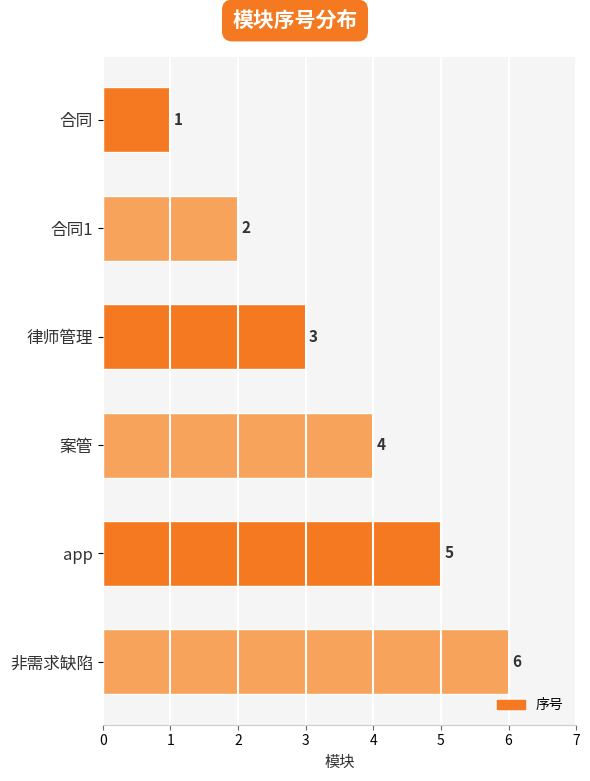

How many bars are there in total?

6